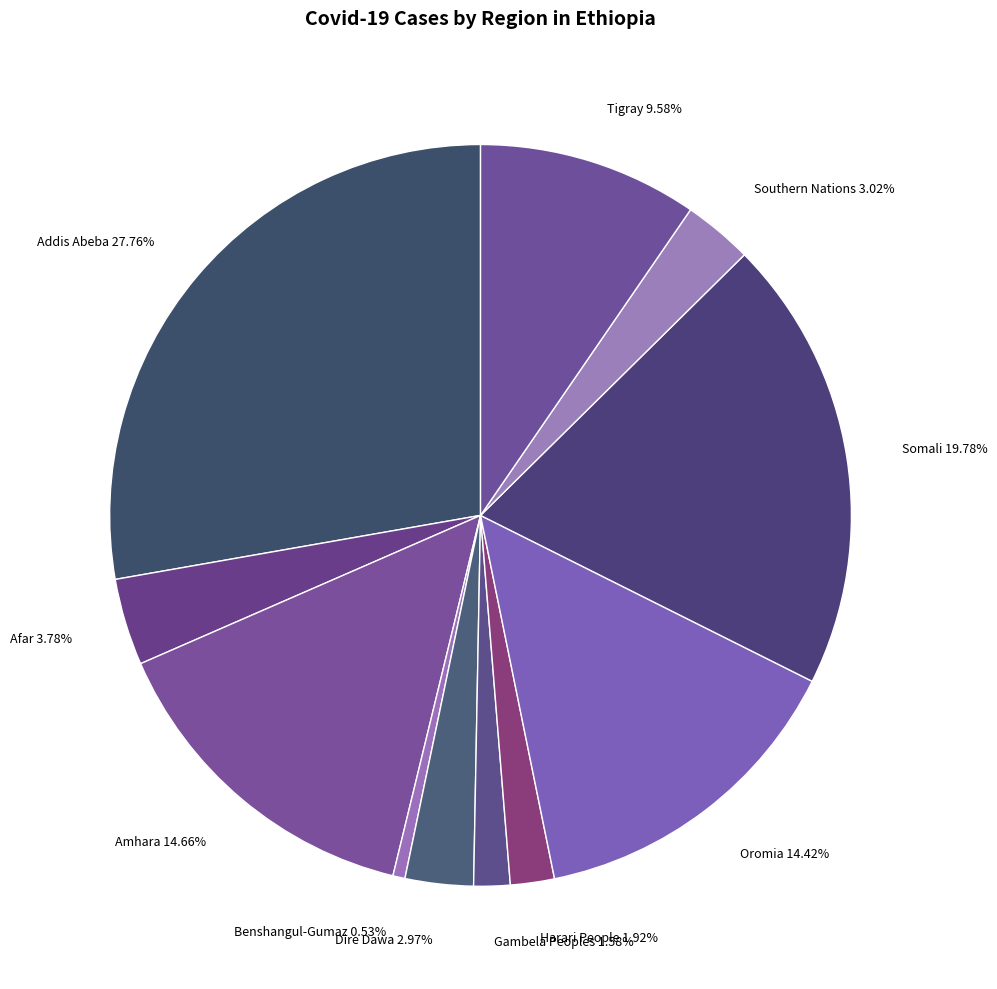

Count the number of slices in the pie.

11